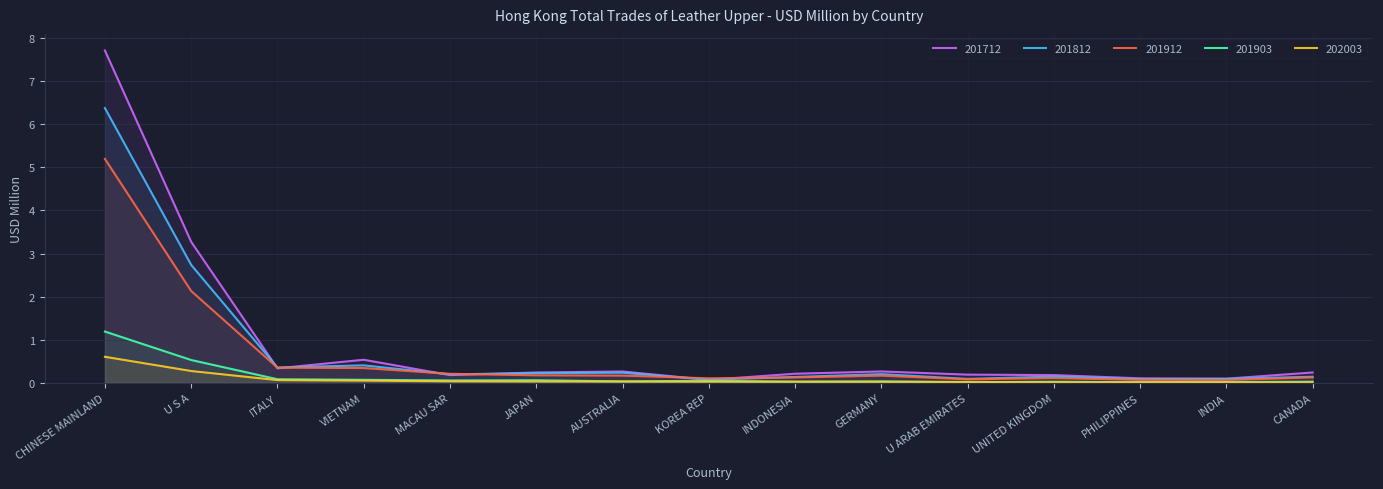

How many lines are shown in the chart?

5